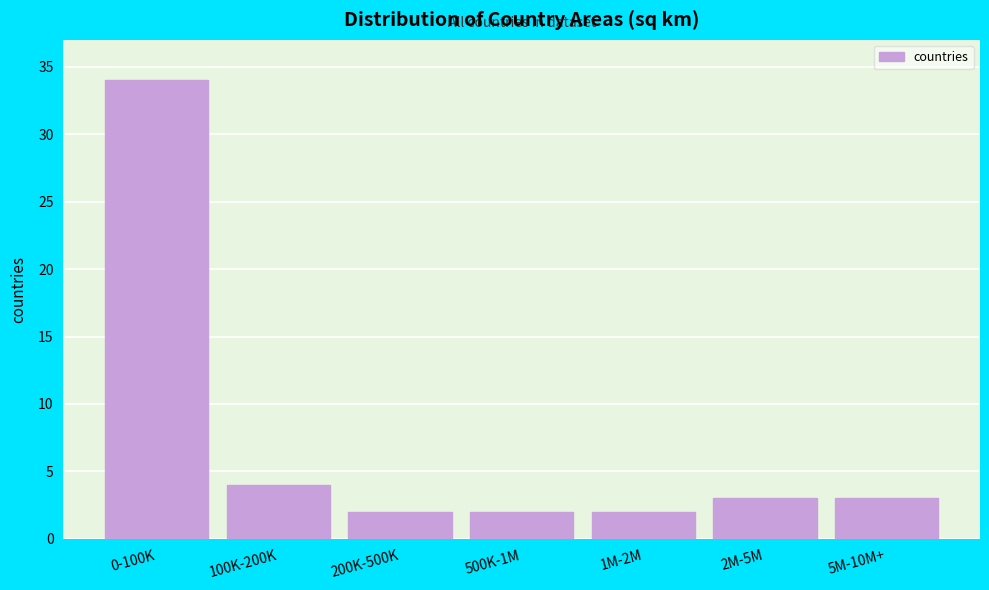

Reading right to left, what are all the values shown in this chart?

5M-10M+=3	2M-5M=3	1M-2M=2	500K-1M=2	200K-500K=2	100K-200K=4	0-100K=34